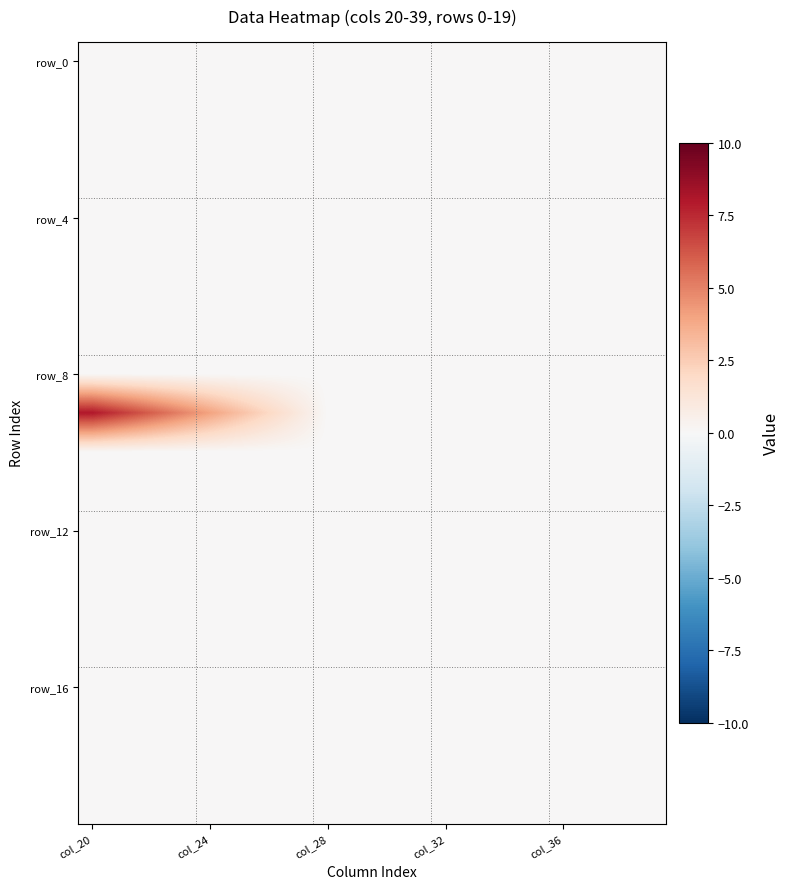

At which category is the sum across all series the highest?

col_20